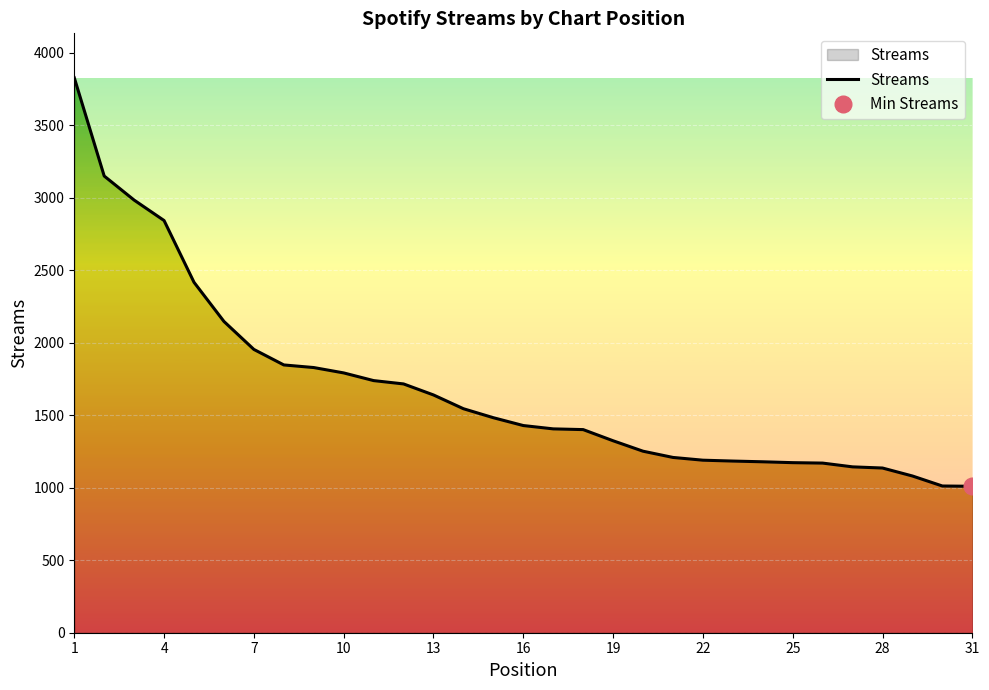

What is the minimum value shown in the chart?

1010